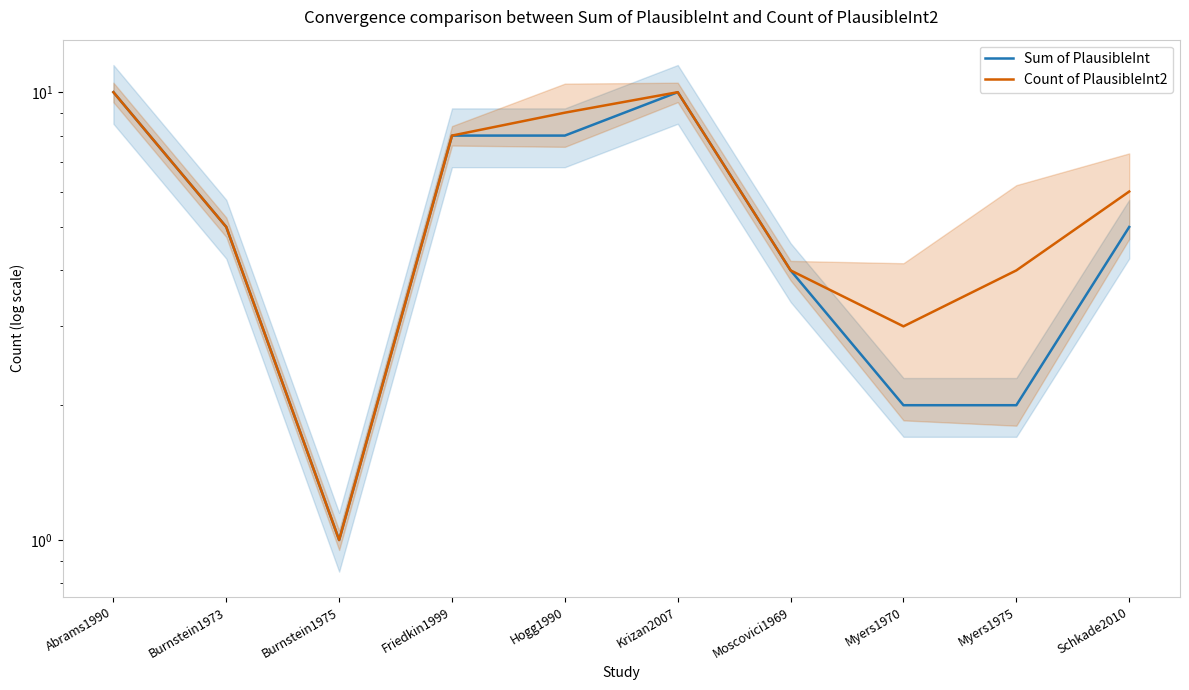

Which series has the largest total across all categories?

Count of PlausibleInt2